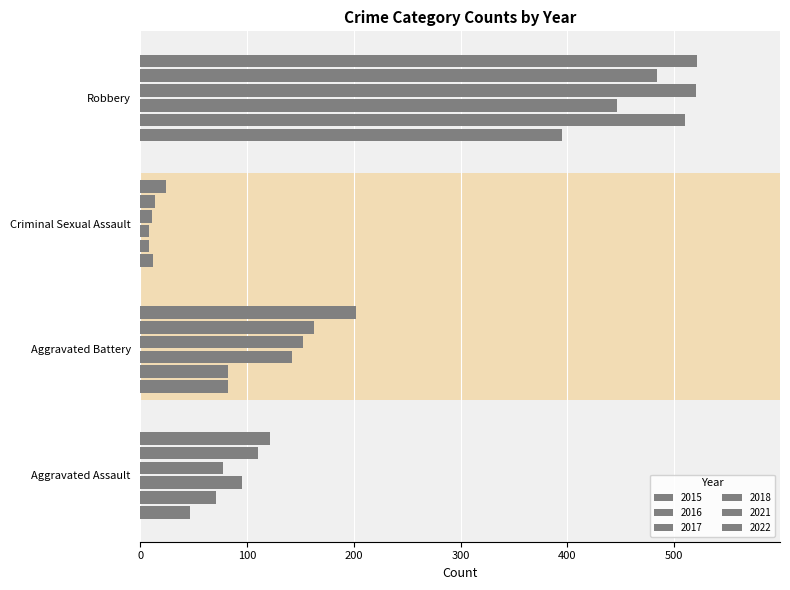

How many distinct data groups are displayed?

6